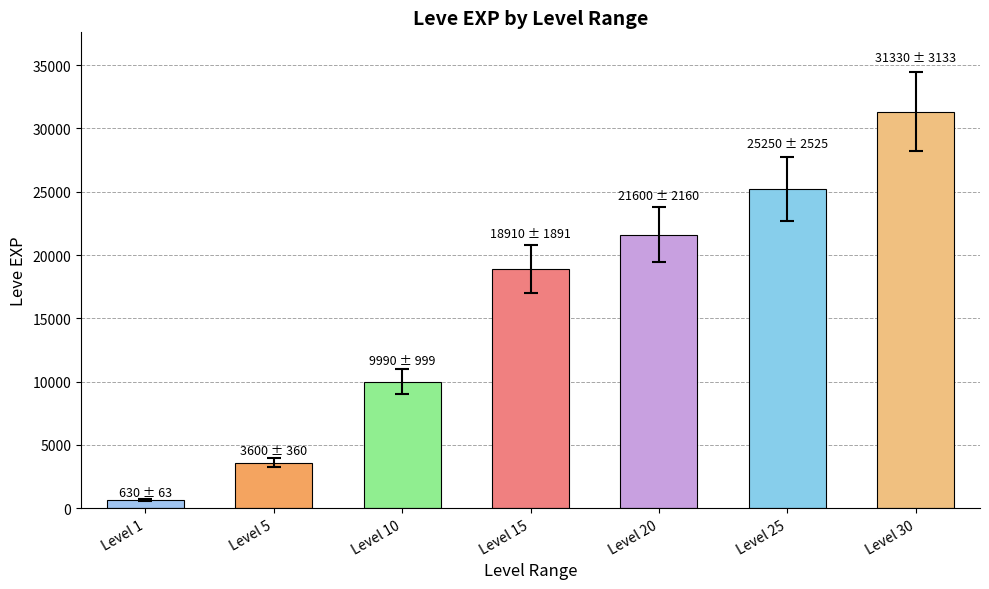

Read the value at Level 5.

3600